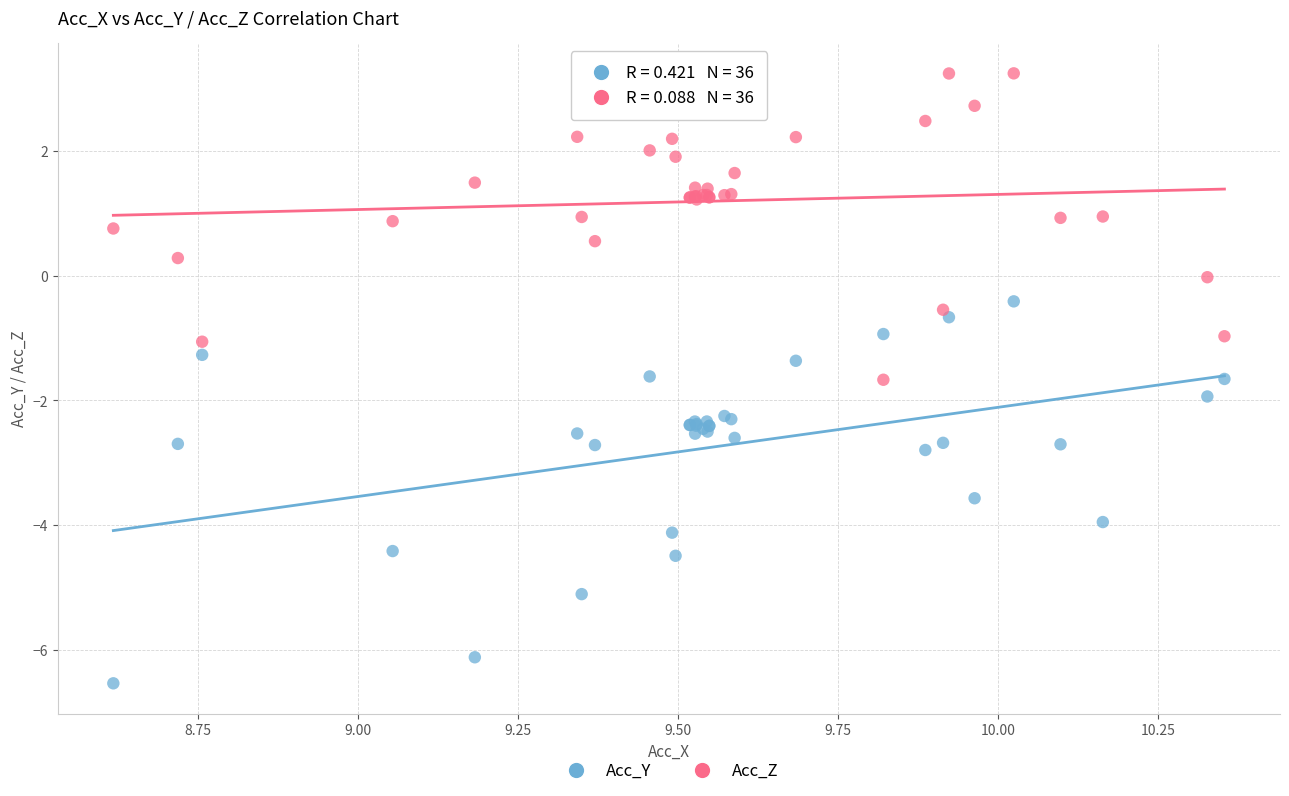

Which series has the largest Y range (max minus min)?

Acc_Y